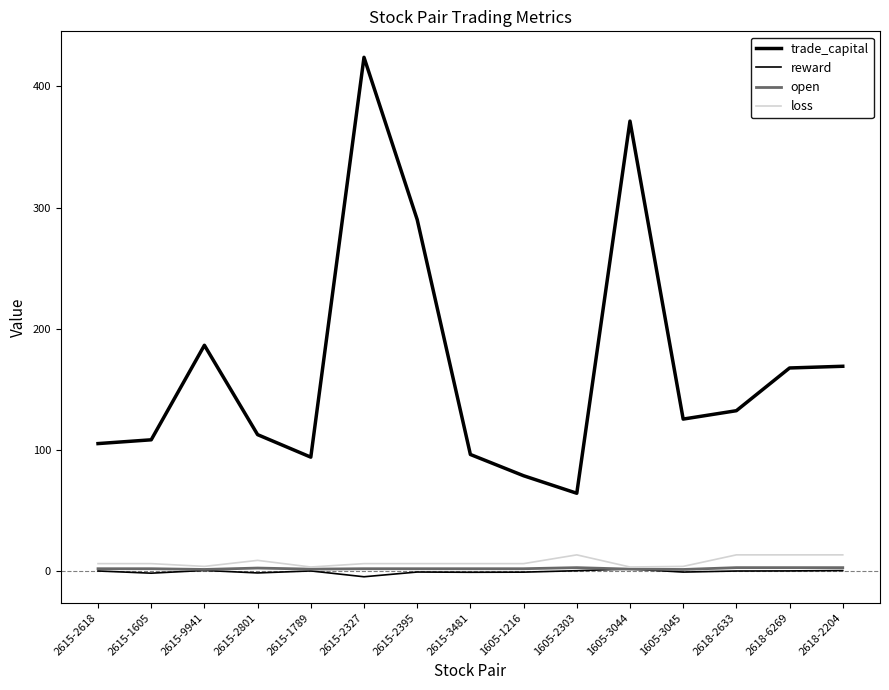

Reading left to right, list all the values displayed in this chart.

trade_capital: 105.3	108.5	186.5	112.7	94.1	424.1	290.2	96.4	78.8	64.4	371.4	125.6	132.5	167.7	169.1
reward: 0.2	-1.6	0.7	-1.4	0.3	-4.5	-0.6	-0.9	-0.7	0.5	1.9	-0.7	0.2	0.3	0.6
open: 2.1	2.1	1.5	2.6	1.7	2.1	2.1	2.1	2.1	3.0	1.7	1.5	3.0	3.0	3.0
loss: 6.3	6.3	4.0	9.0	3.5	6.3	6.3	6.3	6.3	13.5	3.5	4.0	13.5	13.5	13.5